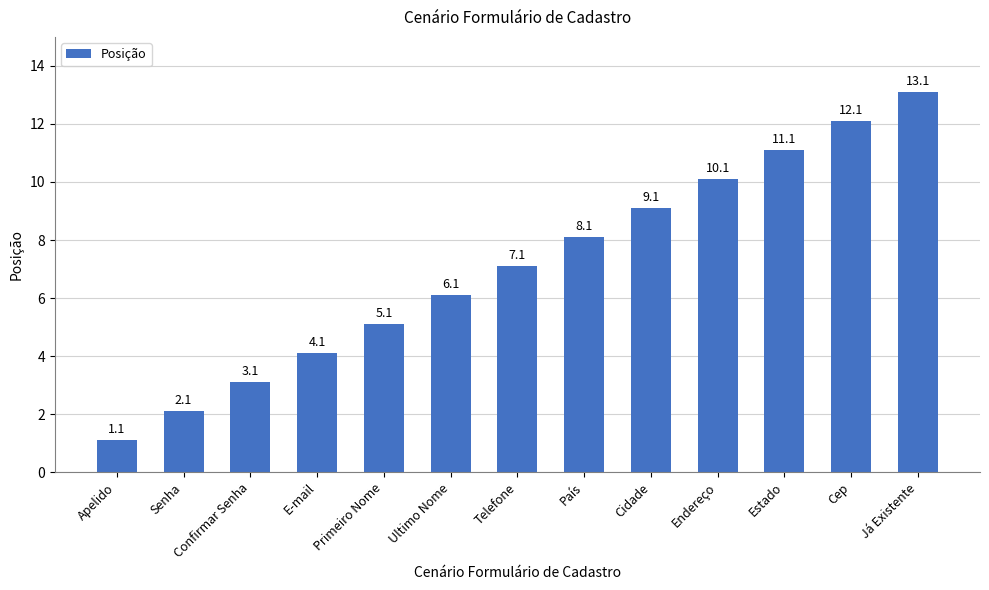

Reading left to right, transcribe all the data shown in this chart.

Apelido=1.1	Senha=2.1	Confirmar Senha=3.1	E-mail=4.1	Primeiro Nome=5.1	Ultimo Nome=6.1	Telefone=7.1	País=8.1	Cidade=9.1	Endereço=10.1	Estado=11.1	Cep=12.1	Já Existente=13.1